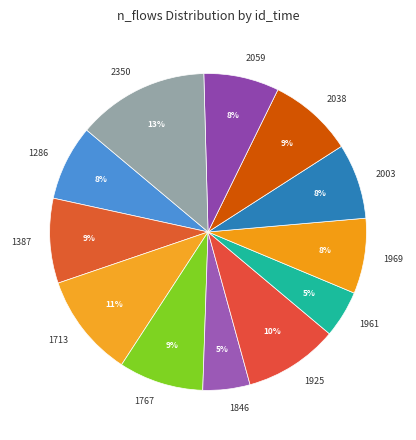

Approximately how many times larger is the value at 1286 compared to 1767?

0.9